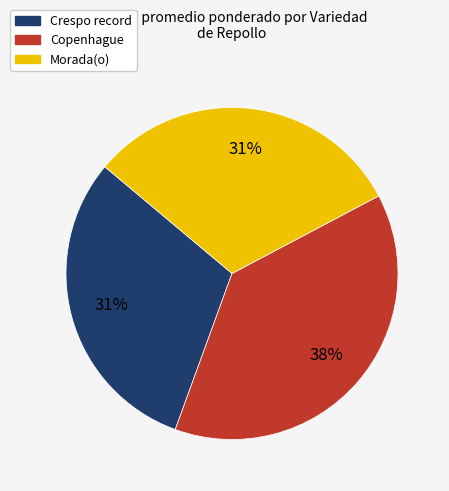

Which slice is the largest?

Copenhague